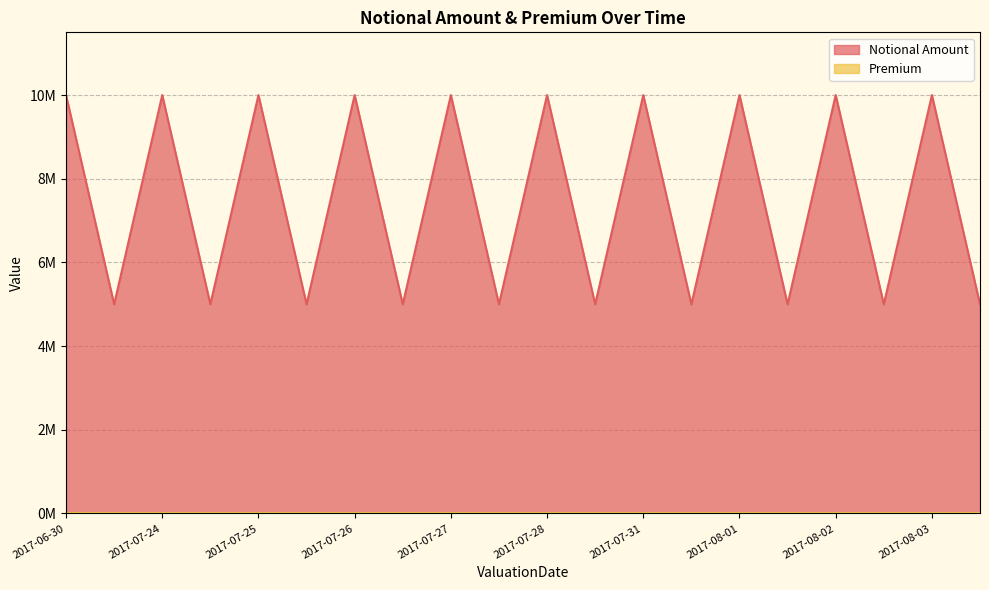

What is the difference between the maximum and minimum values?

5000000